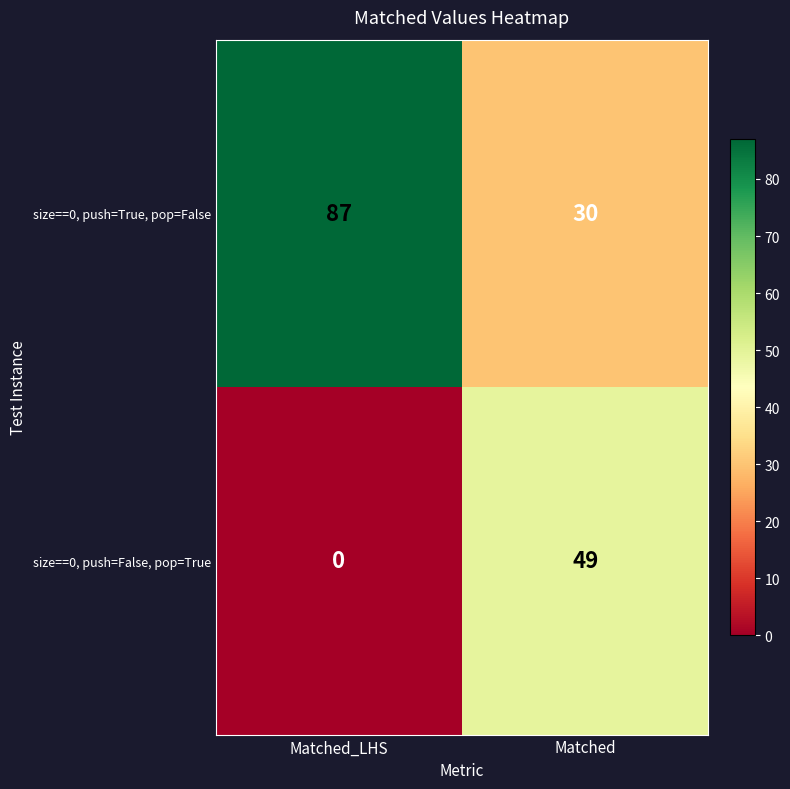

What is the sum of the size==0, push=False, pop=True values at Matched_LHS and Matched?

49